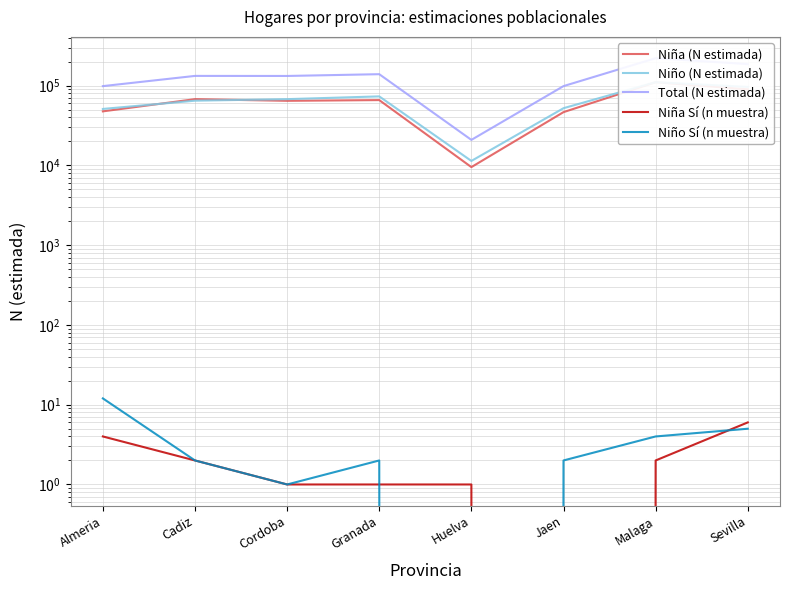

True or false: Niño (N estimada) and Niña (N estimada) cross at least once.

True